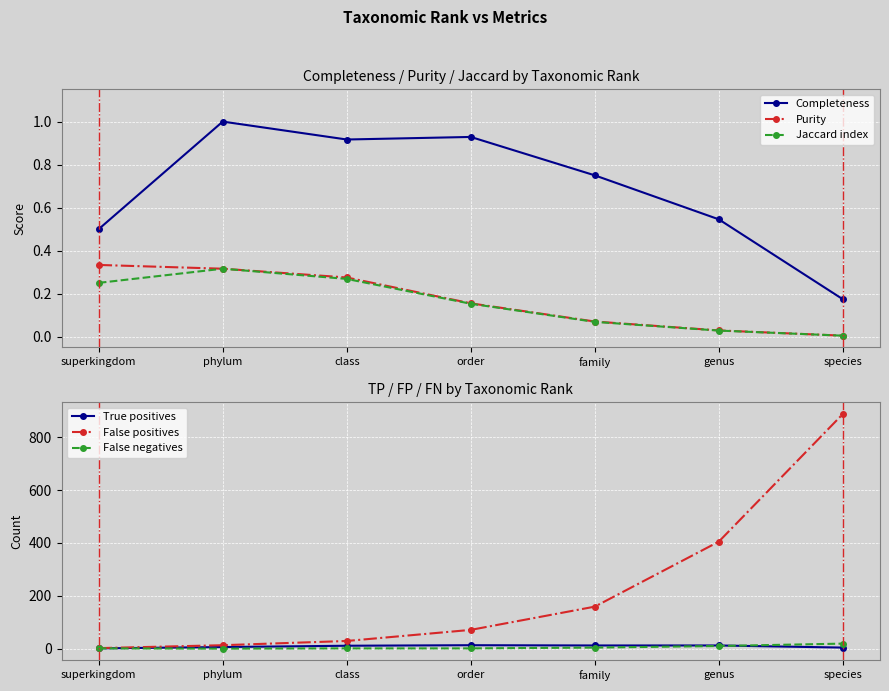

What is the average value of the Purity series?

0.2